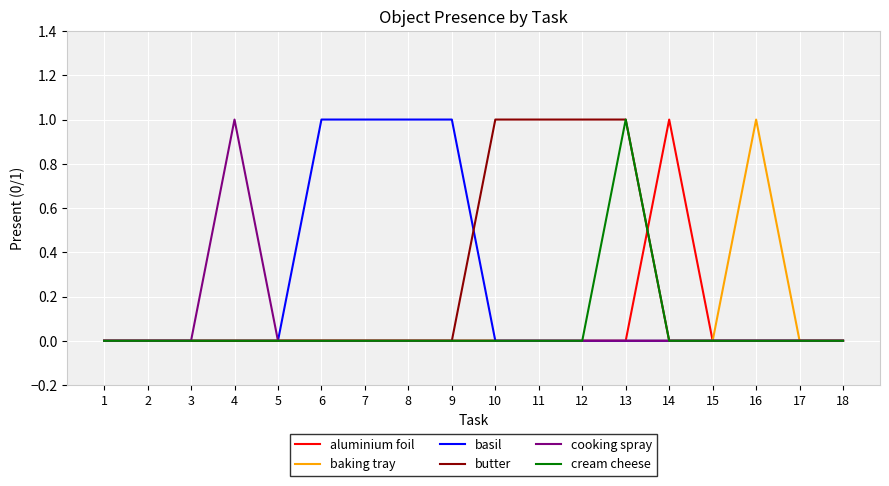

True or false: basil has a value of 0 at 1.

True